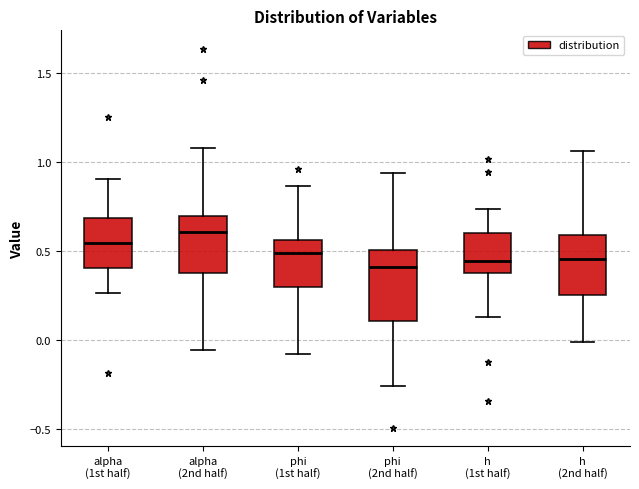

Comparing the boxes themselves (not the whiskers), which one is the tallest?

phi (2nd half)